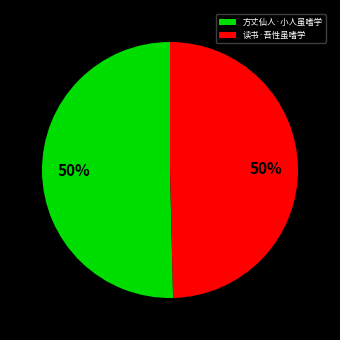

Approximately how many times larger is the value at 方丈仙人·小人虽嗜学 compared to 读书·吾性虽嗜学?

1.0